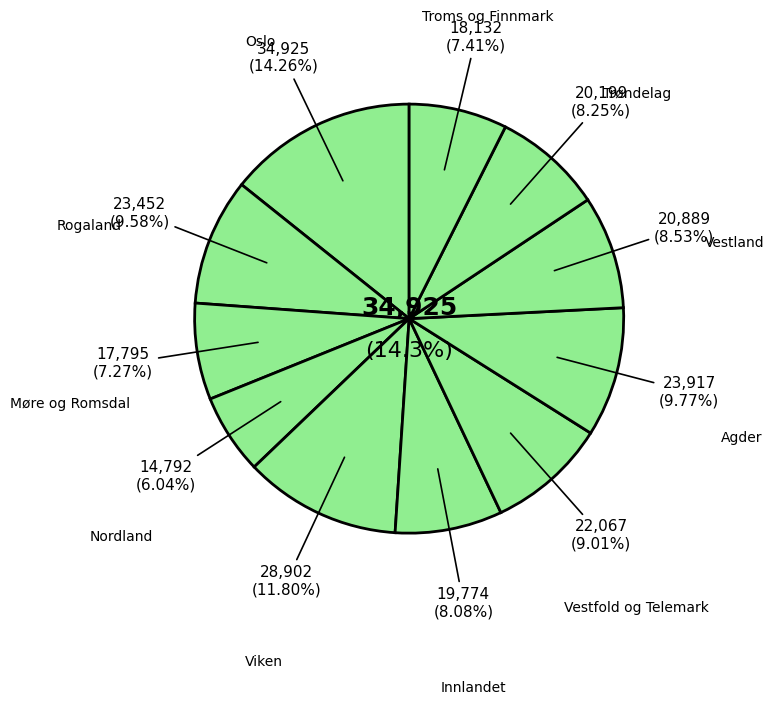

What is the largest slice in the pie chart?

Oslo